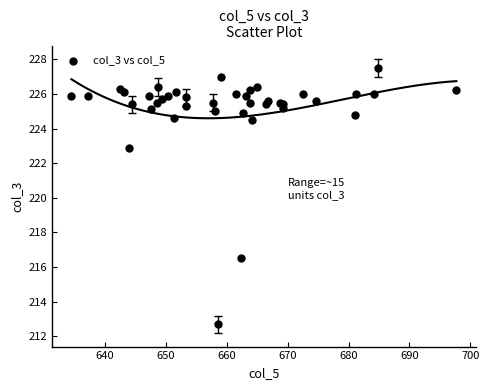

What Y value in the scatter plot is closest to 220?

222.9